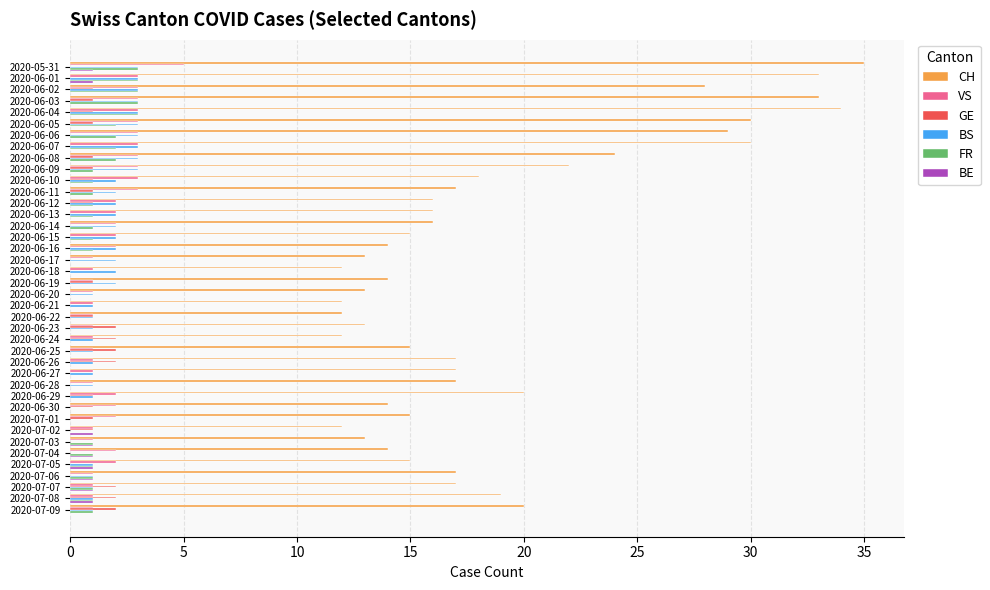

What is the total value across all series at 2020-06-27?

19